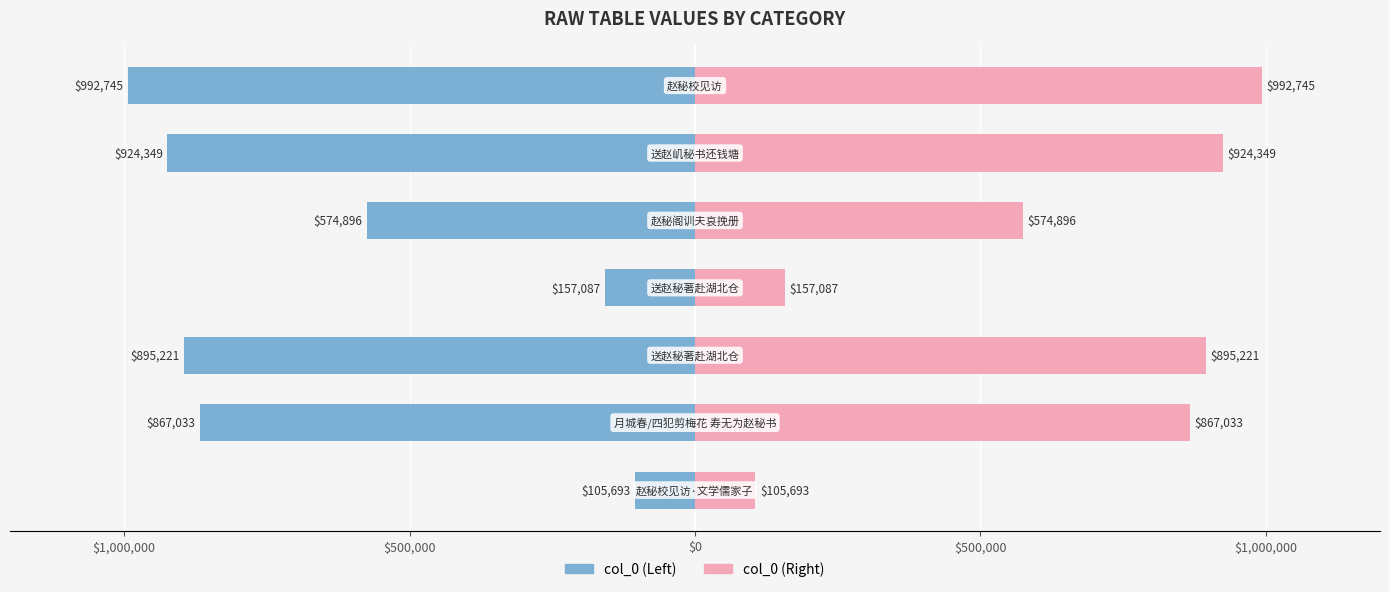

Which series has the largest range (max minus min)?

col_0 (left)